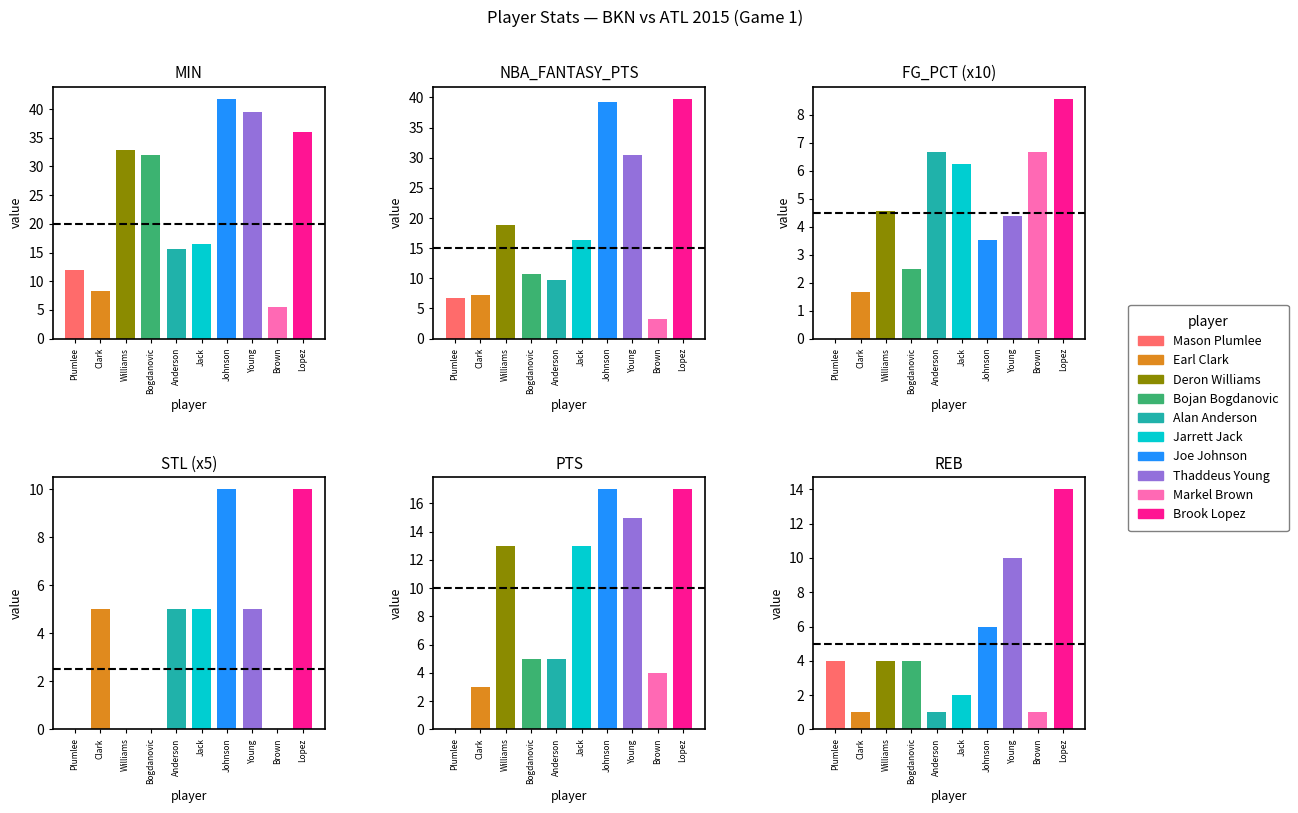

Is the value of STL at 3 greater than the value of PTS at 9?

No